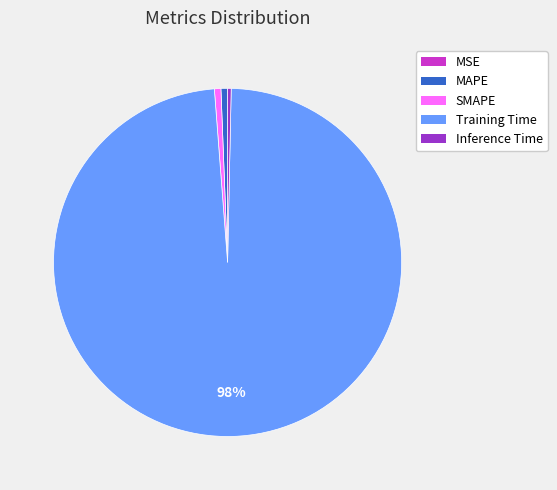

Is MAPE the majority of the pie?

No